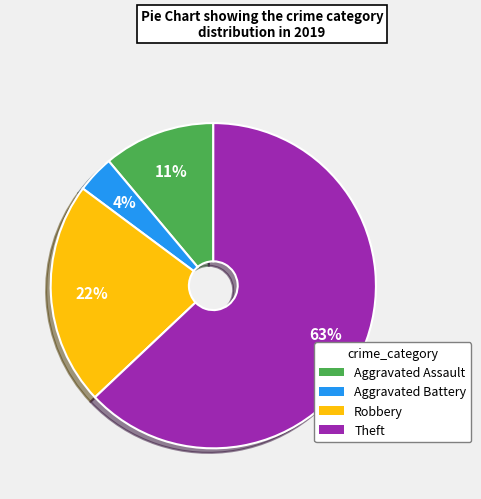

Do Aggravated Battery and Aggravated Assault together represent more than half of the pie?

No